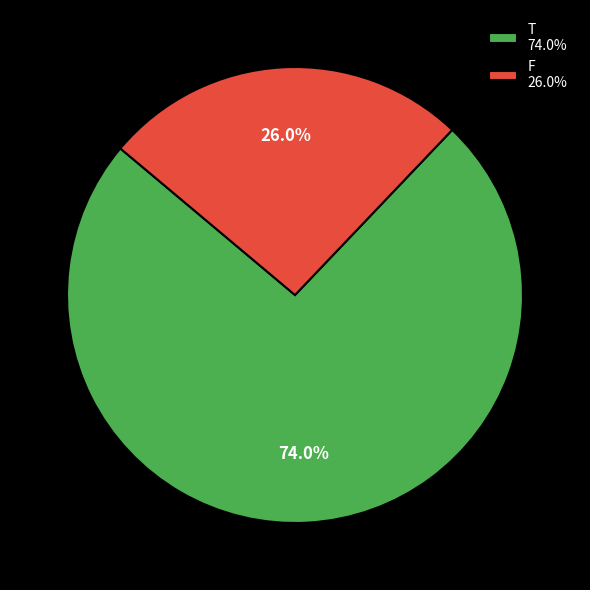

Is it true that T is 86% of the pie?

False